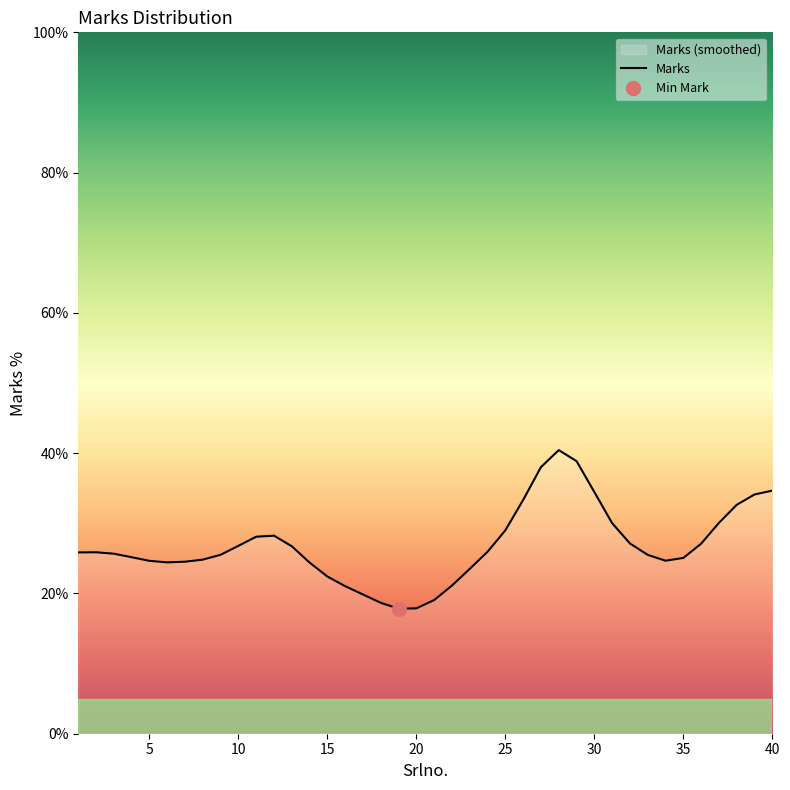

What is the maximum value shown in the chart?

40.4